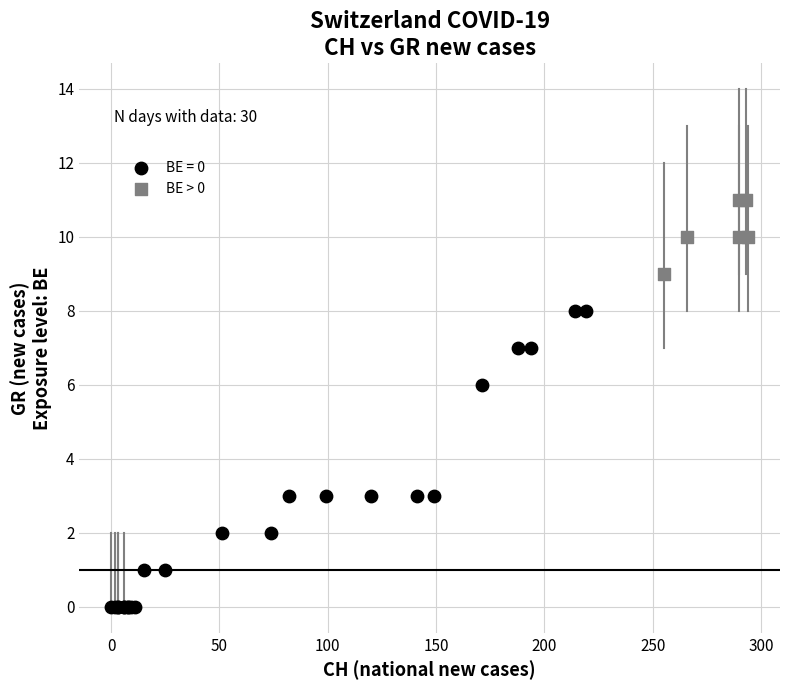

Which series has the largest Y range (max minus min)?

BE = 0